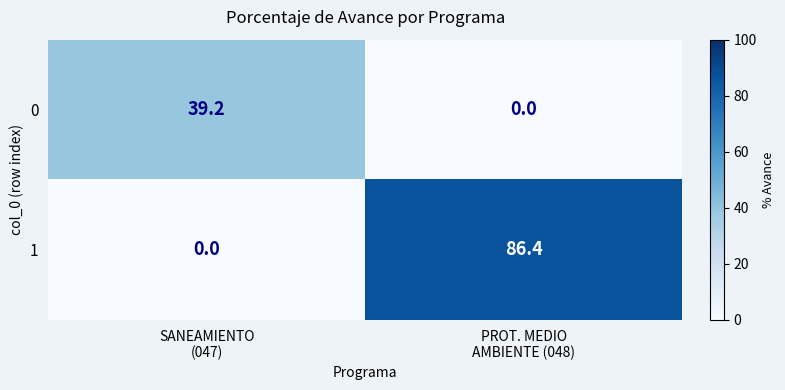

Count the number of data series in this chart.

2